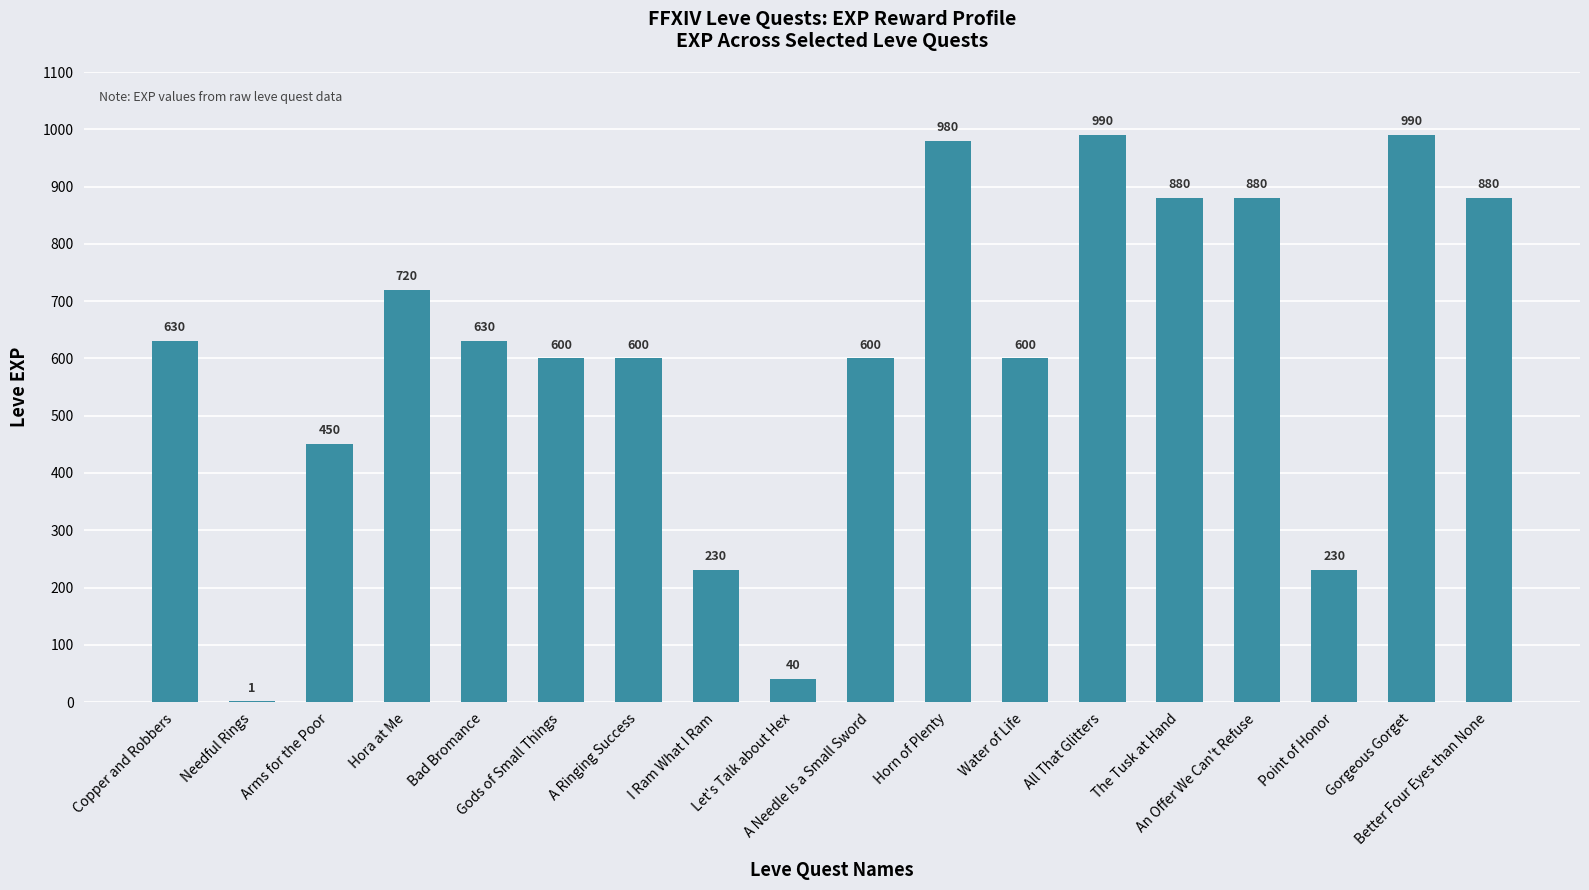

Between Gods of Small Things and All That Glitters, which is larger?

All That Glitters